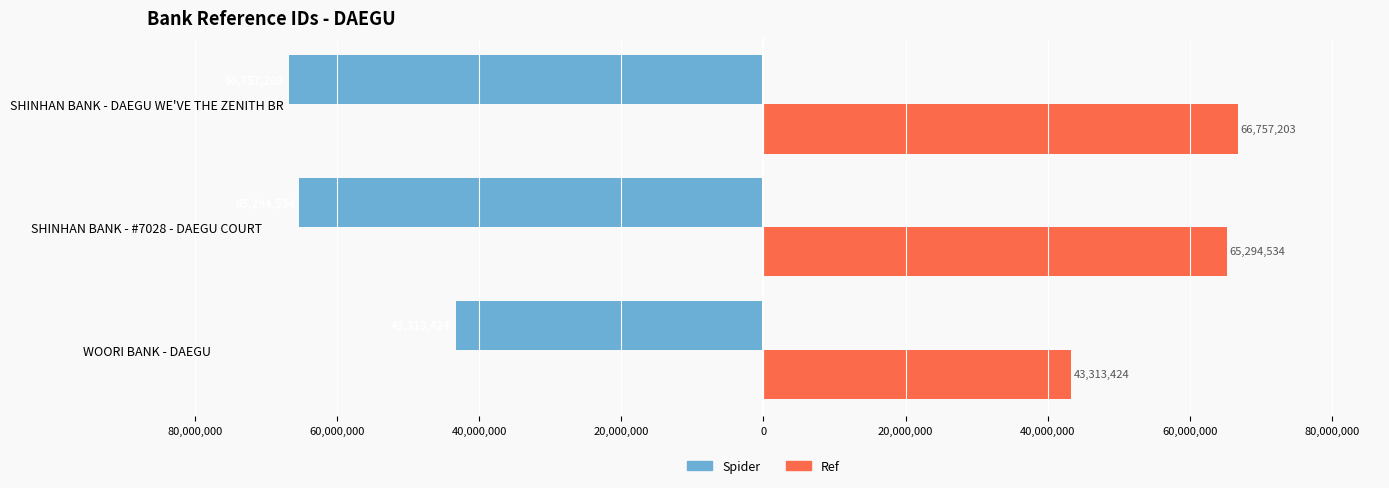

What are all the series names shown in the legend?

Spider, Ref